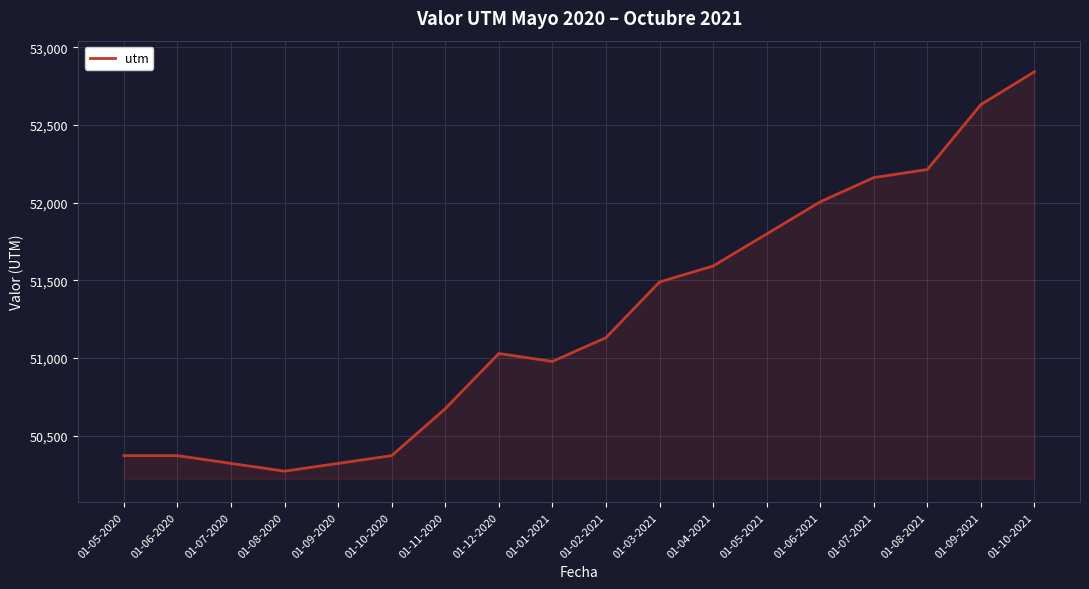

What position from the right is 01-02-2021?

9